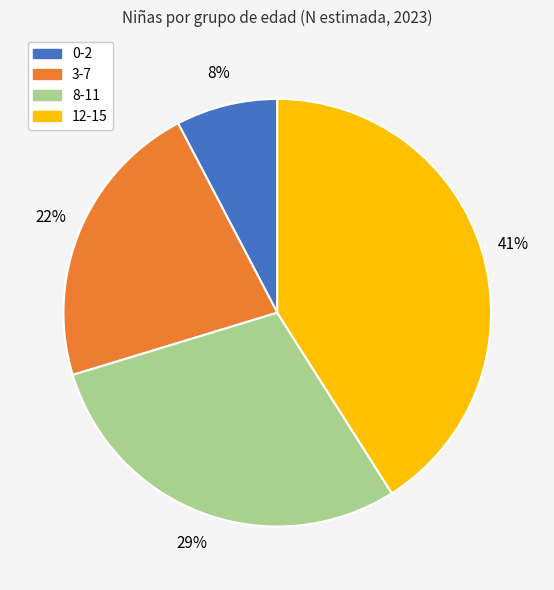

How many slices are in this pie chart?

4